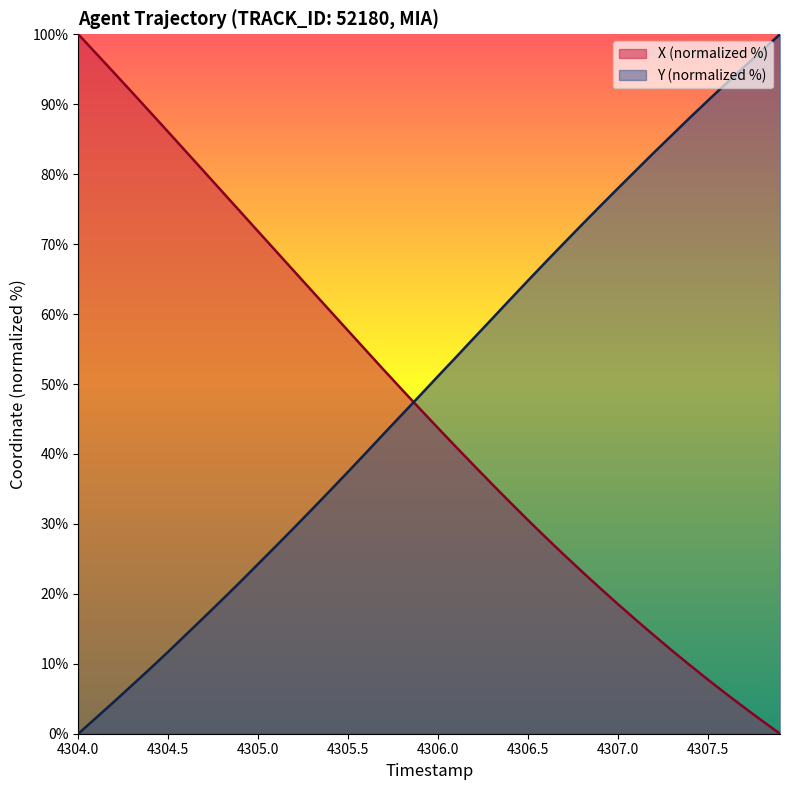

What is the difference between the maximum and minimum values in the Y (normalized %) series?

100.0